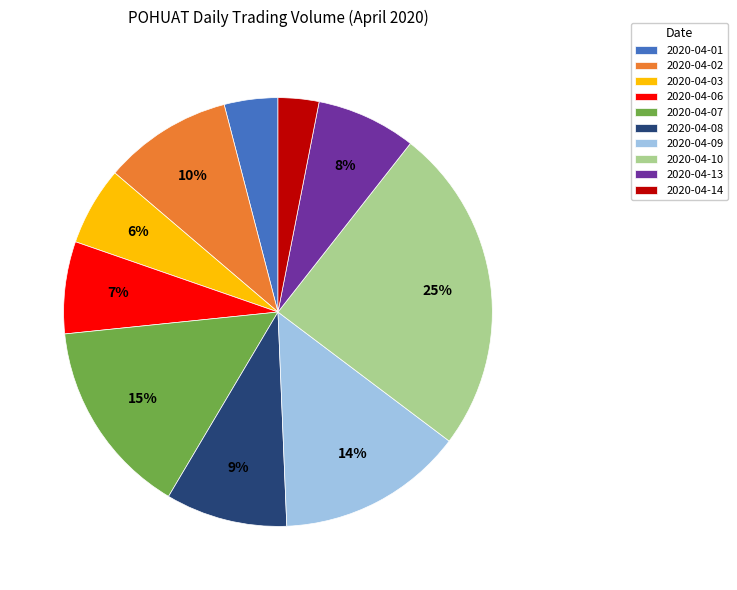

Is it true that 2020-04-10 is 35% of the pie?

False